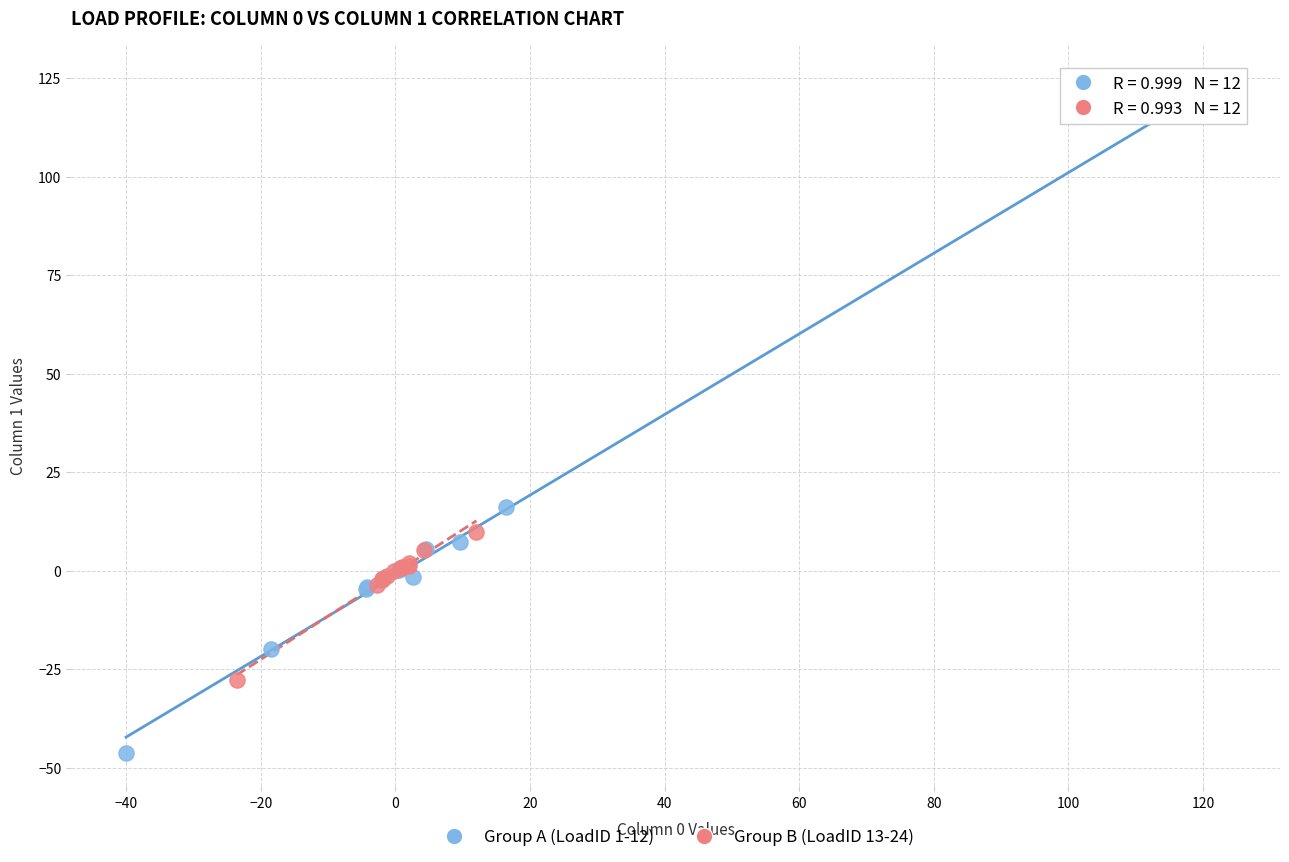

Which series contains the highest Y value?

Group A (LoadID 1-12)